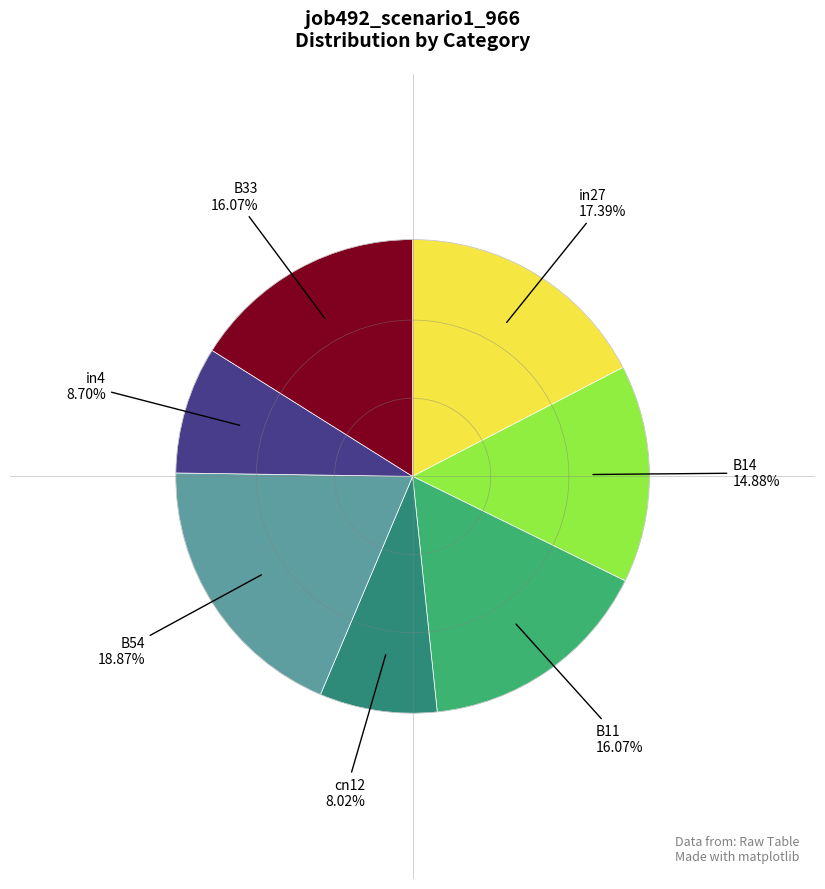

Does any single category account for the majority?

No